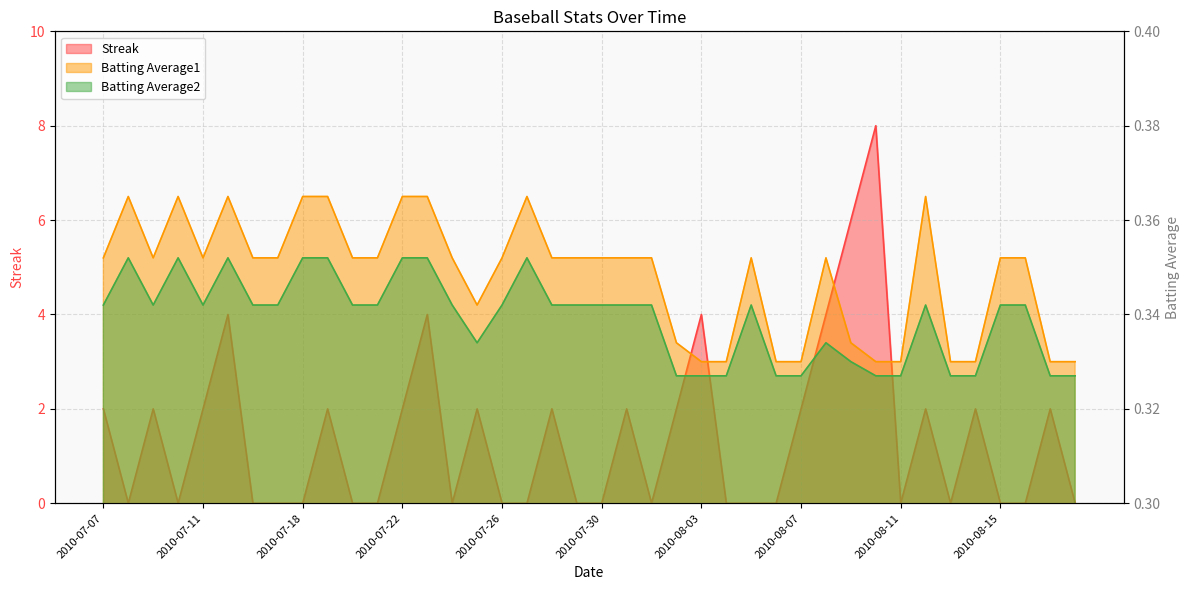

Reading left to right, list all the values displayed in this chart.

Streak: 2.0	0.0	2.0	0.0	2.0	4.0	0.0	0.0	0.0	2.0	0.0	0.0	2.0	4.0	0.0	2.0	0.0	0.0	2.0	0.0	0.0	2.0	0.0	2.0	4.0	0.0	0.0	0.0	2.0	4.0	6.0	8.0	0.0	2.0	0.0	2.0	0.0	0.0	2.0	0.0
Batting Average1: 0.4	0.4	0.4	0.4	0.4	0.4	0.4	0.4	0.4	0.4	0.4	0.4	0.4	0.4	0.4	0.3	0.4	0.4	0.4	0.4	0.4	0.4	0.4	0.3	0.3	0.3	0.4	0.3	0.3	0.4	0.3	0.3	0.3	0.4	0.3	0.3	0.4	0.4	0.3	0.3
Batting Average2: 0.3	0.4	0.3	0.4	0.3	0.4	0.3	0.3	0.4	0.4	0.3	0.3	0.4	0.4	0.3	0.3	0.3	0.4	0.3	0.3	0.3	0.3	0.3	0.3	0.3	0.3	0.3	0.3	0.3	0.3	0.3	0.3	0.3	0.3	0.3	0.3	0.3	0.3	0.3	0.3